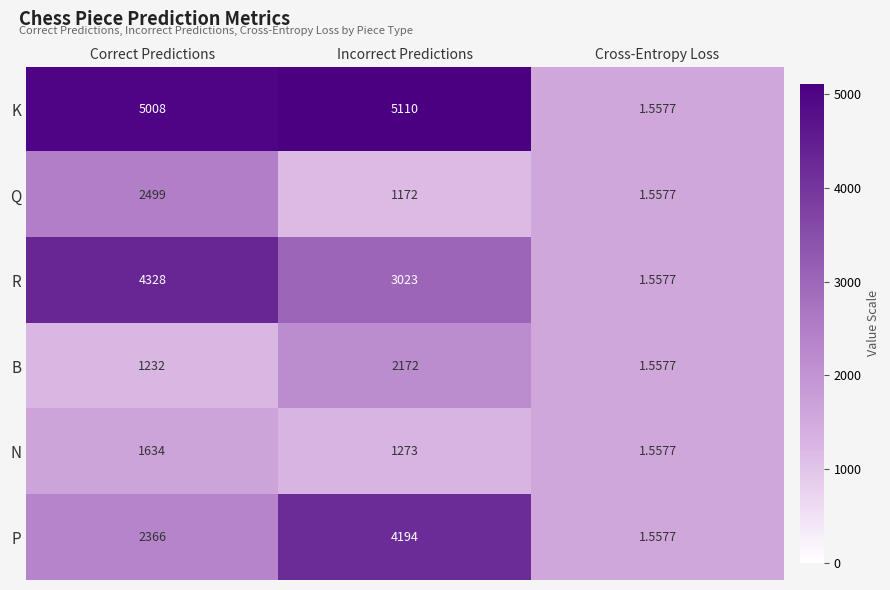

Which series has the widest spread of values?

K